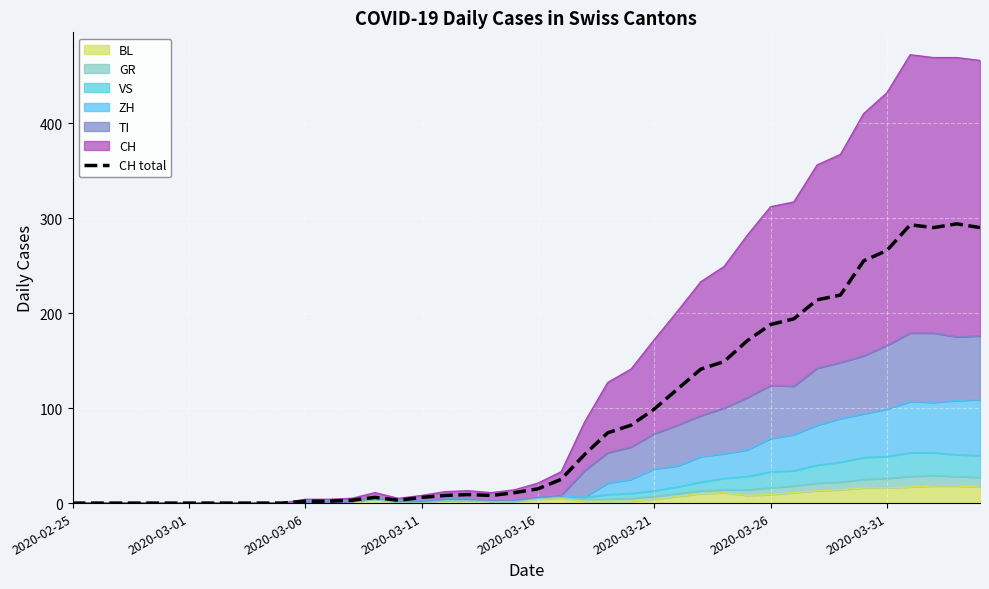

What is the difference between the maximum and minimum values?

294